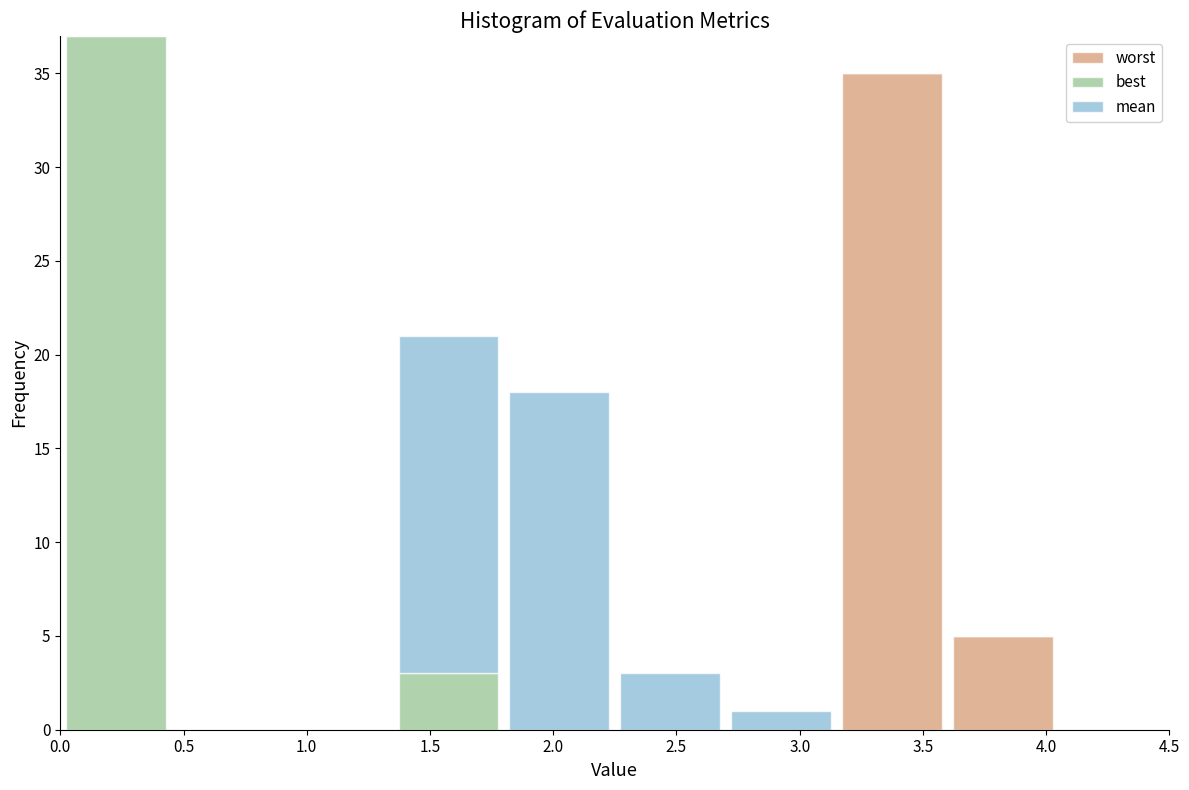

What is the total height of the stacked bar covering 2.25 to 2.70 on the x-axis? The values are not printed on the chart, so give them approximately, as read against the axis.

3